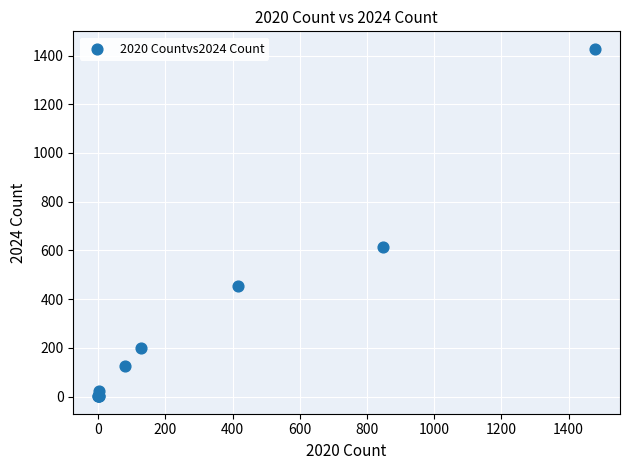

What Y value in the scatter plot is closest to 714?

615